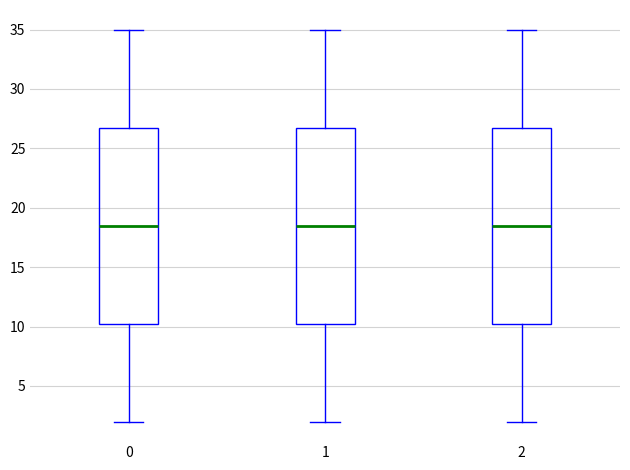

Reading left to right, transcribe this box plot: for each box, give where its median line is, the range the box spans, and where its two whiskers end, as read against the y-axis. The values are not printed on the chart, so give them approximately, as read against the axis.

0: median 18.5, box 10.5 to 27.0, whiskers 2.0 to 35.0
1: median 18.5, box 10.5 to 27.0, whiskers 2.0 to 35.0
2: median 18.5, box 10.5 to 27.0, whiskers 2.0 to 35.0